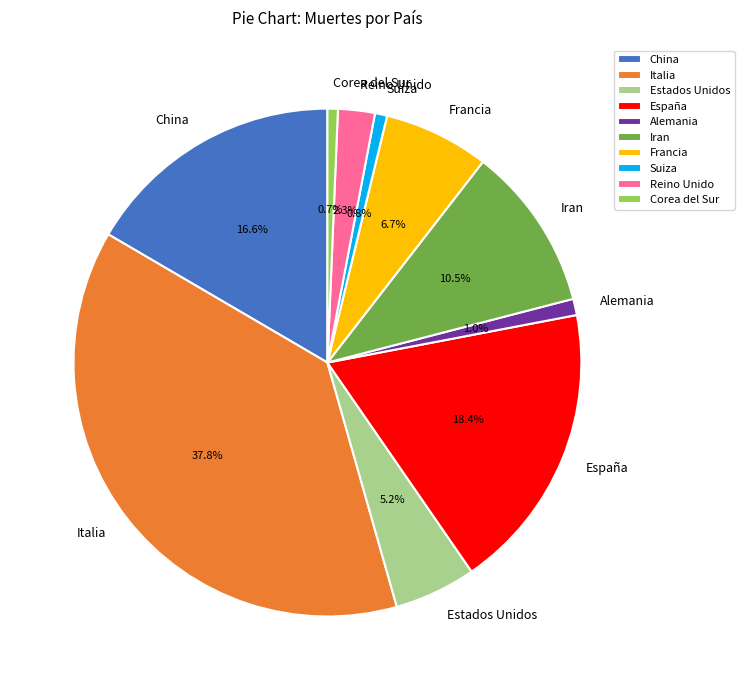

How many slices are in this pie chart?

10